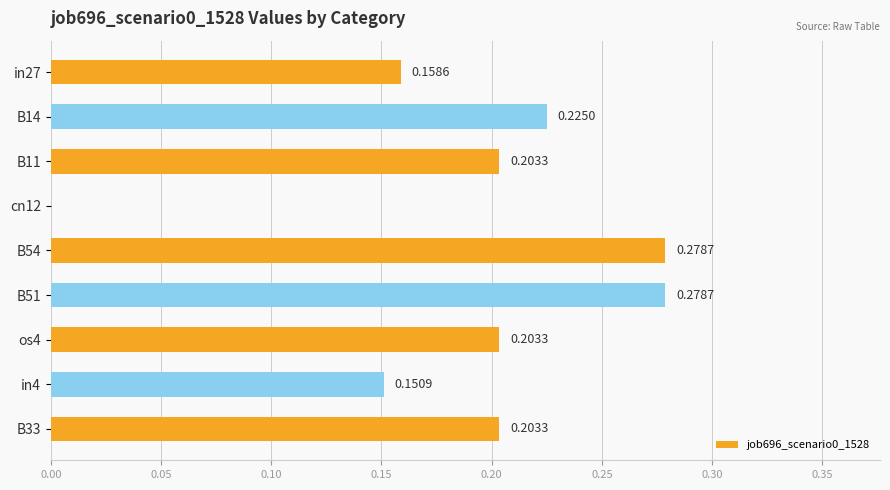

Are the bars horizontal?

Yes